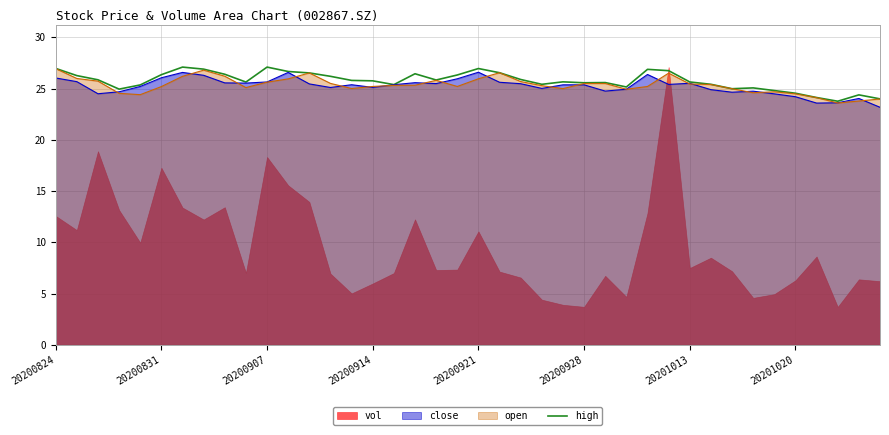

What is the label of the 40th point from the right?

20200824